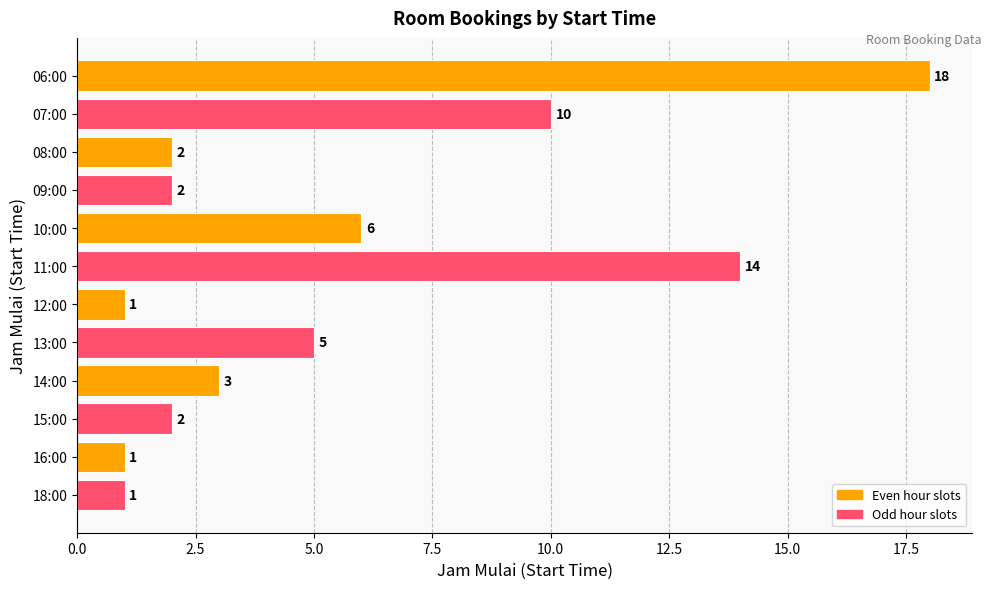

The chart shows a value of 18 at 06:00. True or false?

True